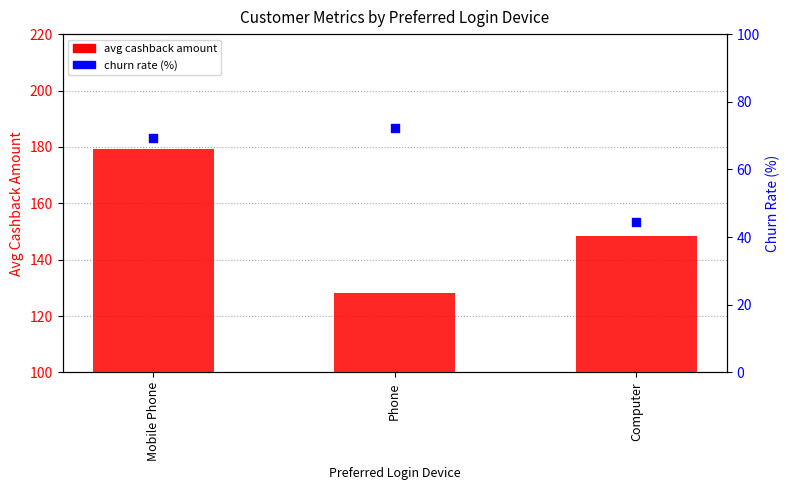

Is the value of churn rate (%) at Phone greater than the value of avg cashback amount at Computer?

No